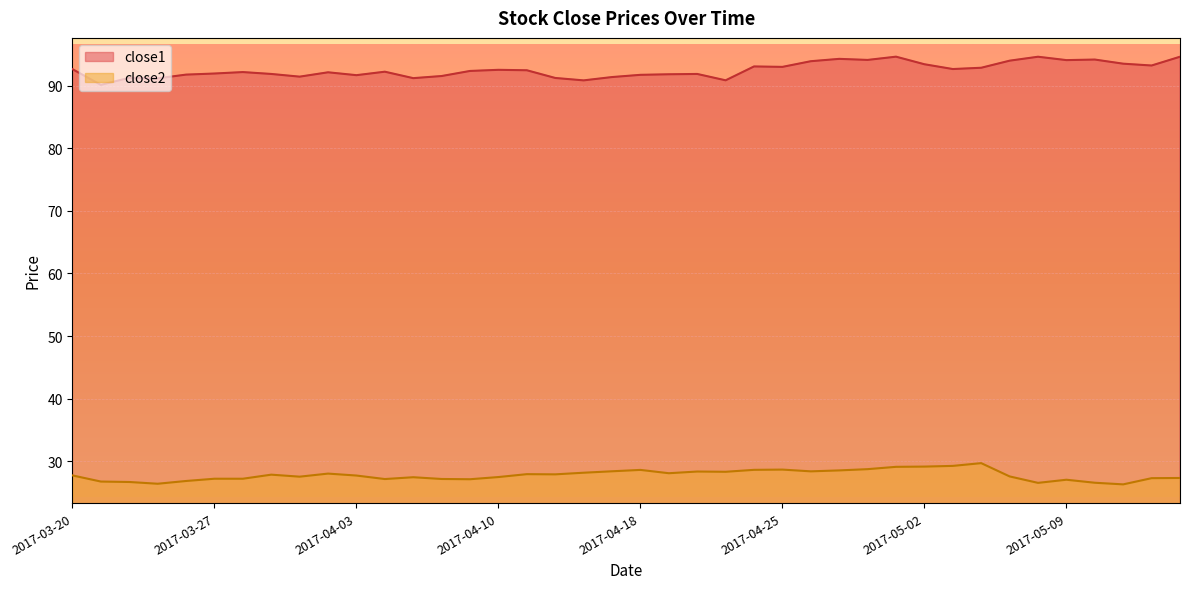

What is the spread (max minus min) of values at 2017-04-12?

63.3